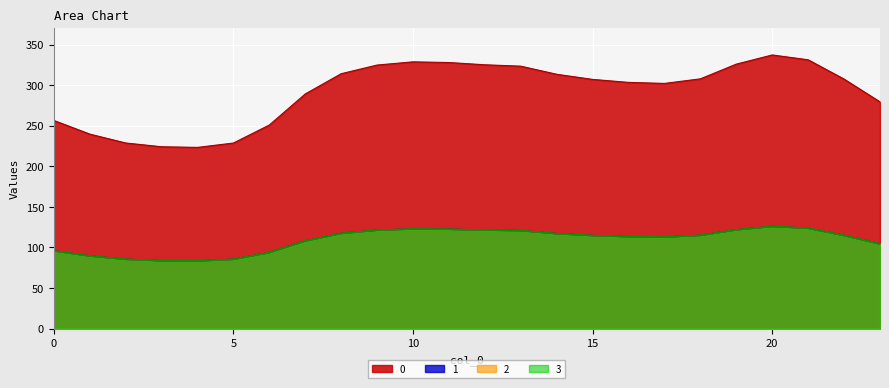

At which category is the sum across all series the highest?

20